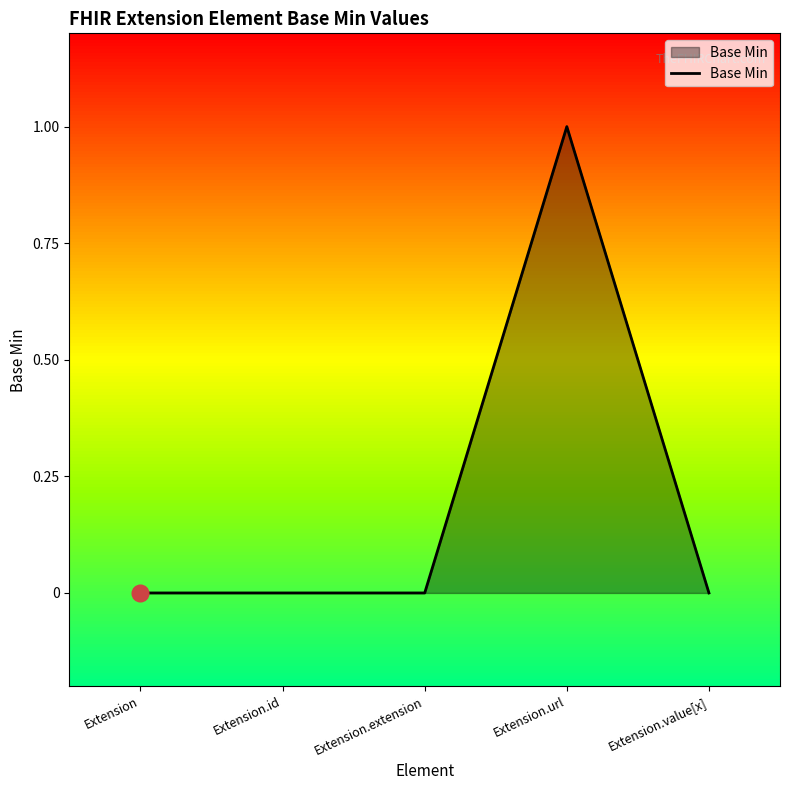

What is the maximum value shown in the chart?

1